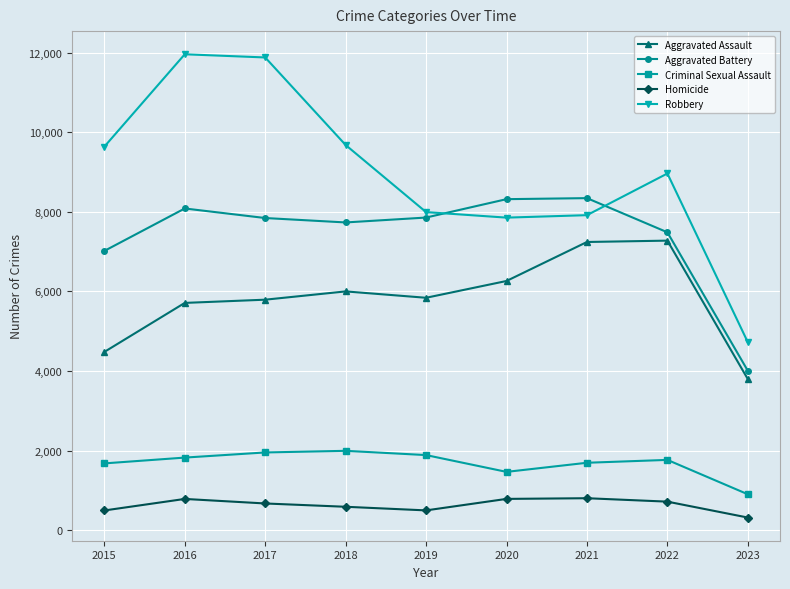

Which category has the lowest value in the Aggravated Assault series?

2023